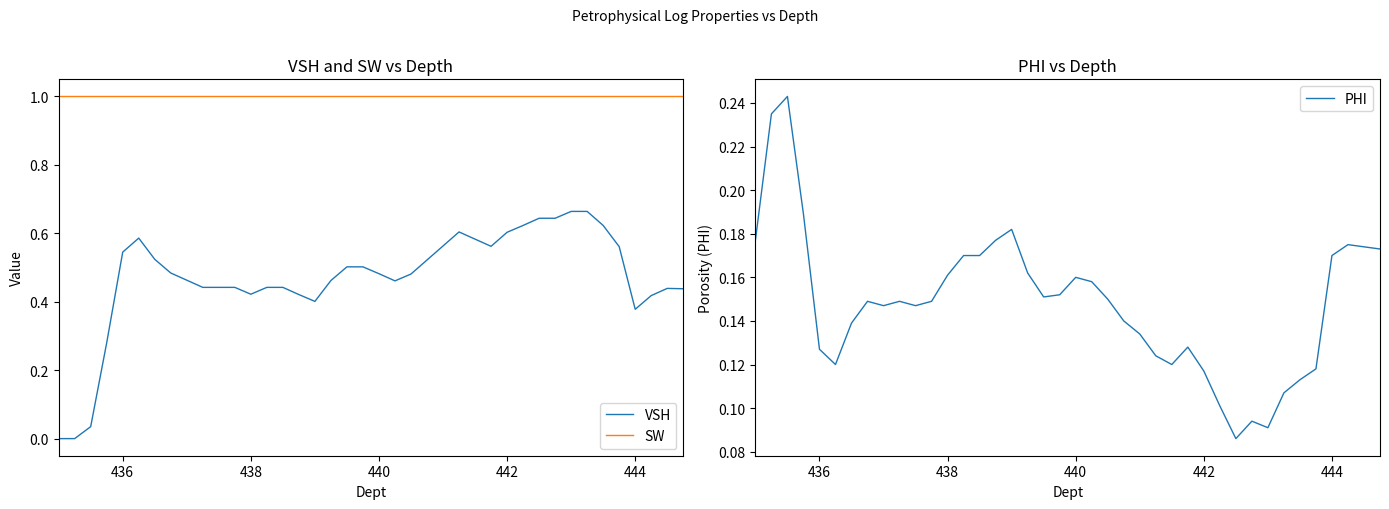

List the series in order of their peak value, highest first.

SW, VSH, PHI